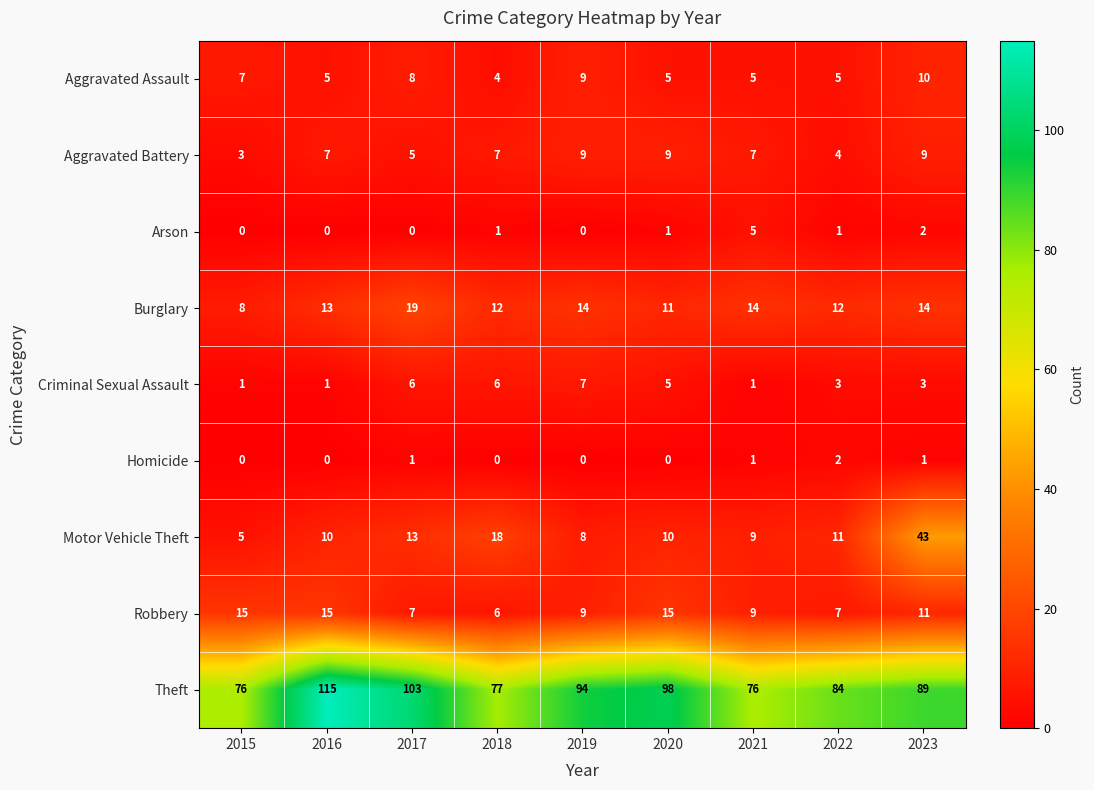

The Homicide series shows -1 at 2016. True or false?

False